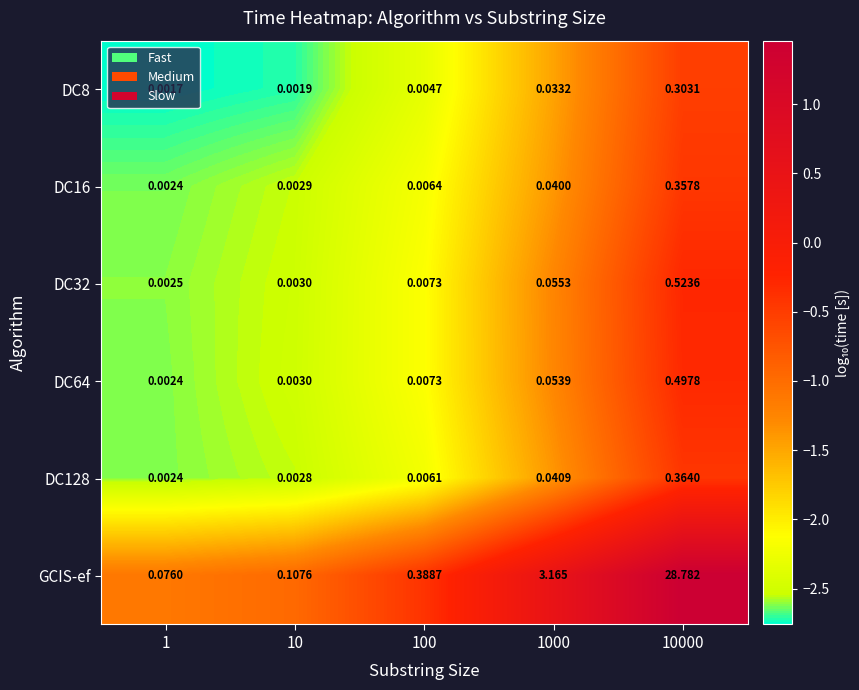

Which series has the largest range (max minus min)?

GCIS-ef